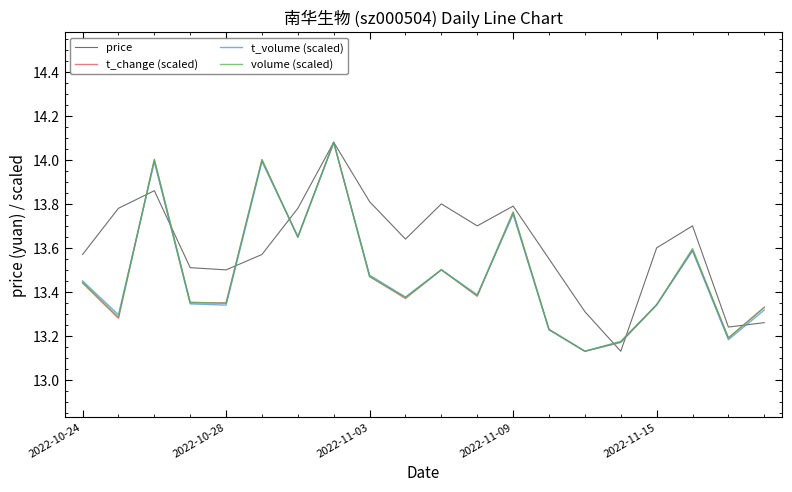

Which series has the largest total across all categories?

price